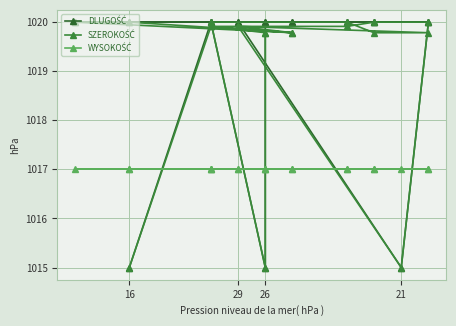

How many lines are shown in the chart?

3